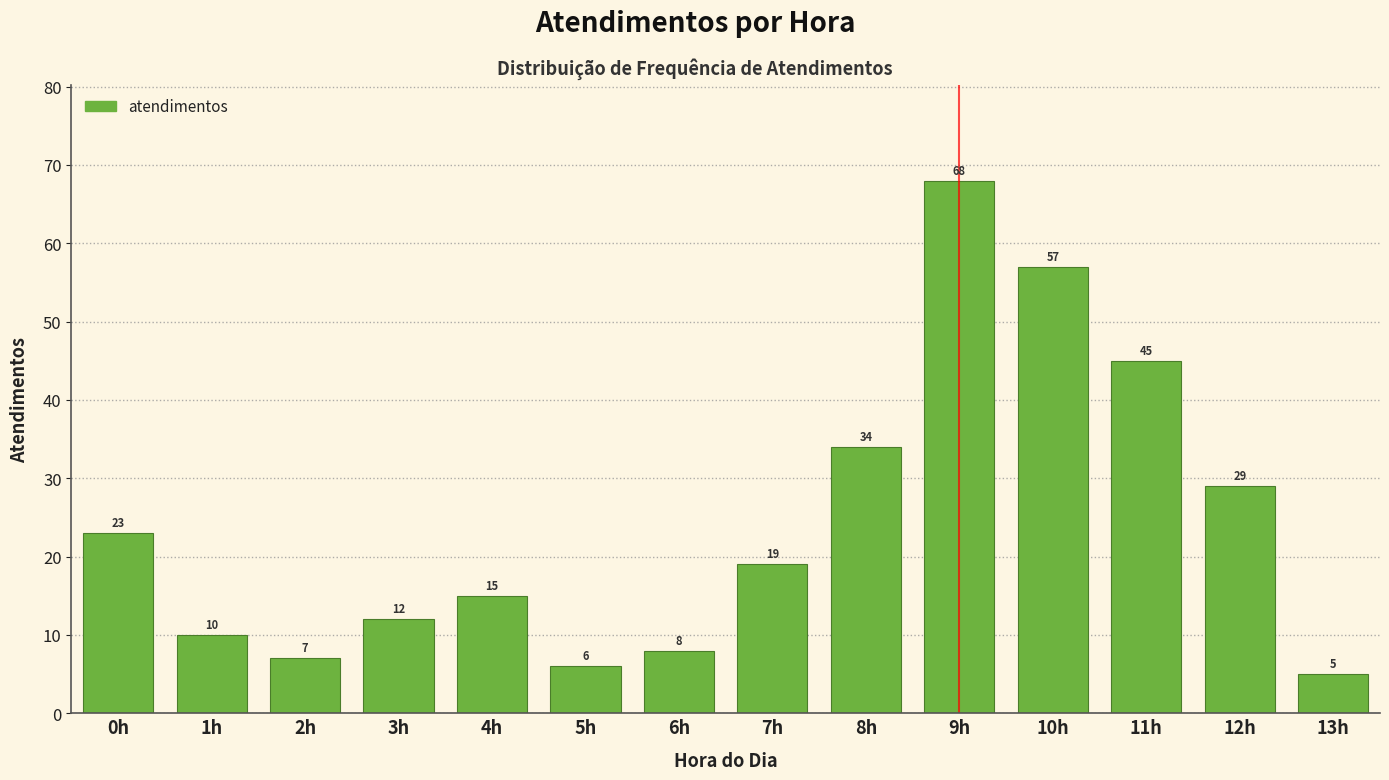

Reading left to right, list all the values displayed in this chart.

0h=23	1h=10	2h=7	3h=12	4h=15	5h=6	6h=8	7h=19	8h=34	9h=68	10h=57	11h=45	12h=29	13h=5